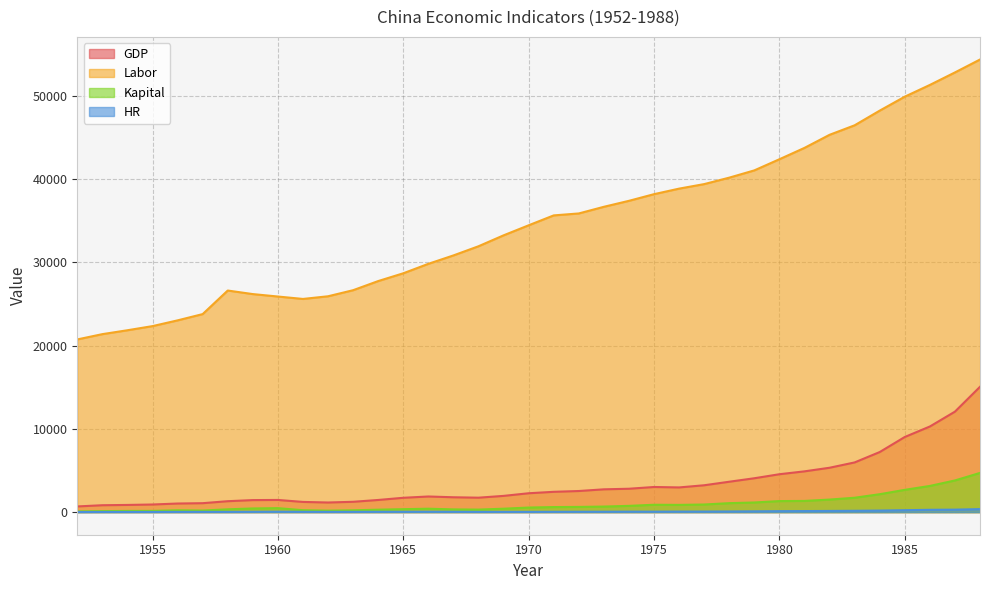

What is the value of the Labor point at the 28th from the left?

41024.0